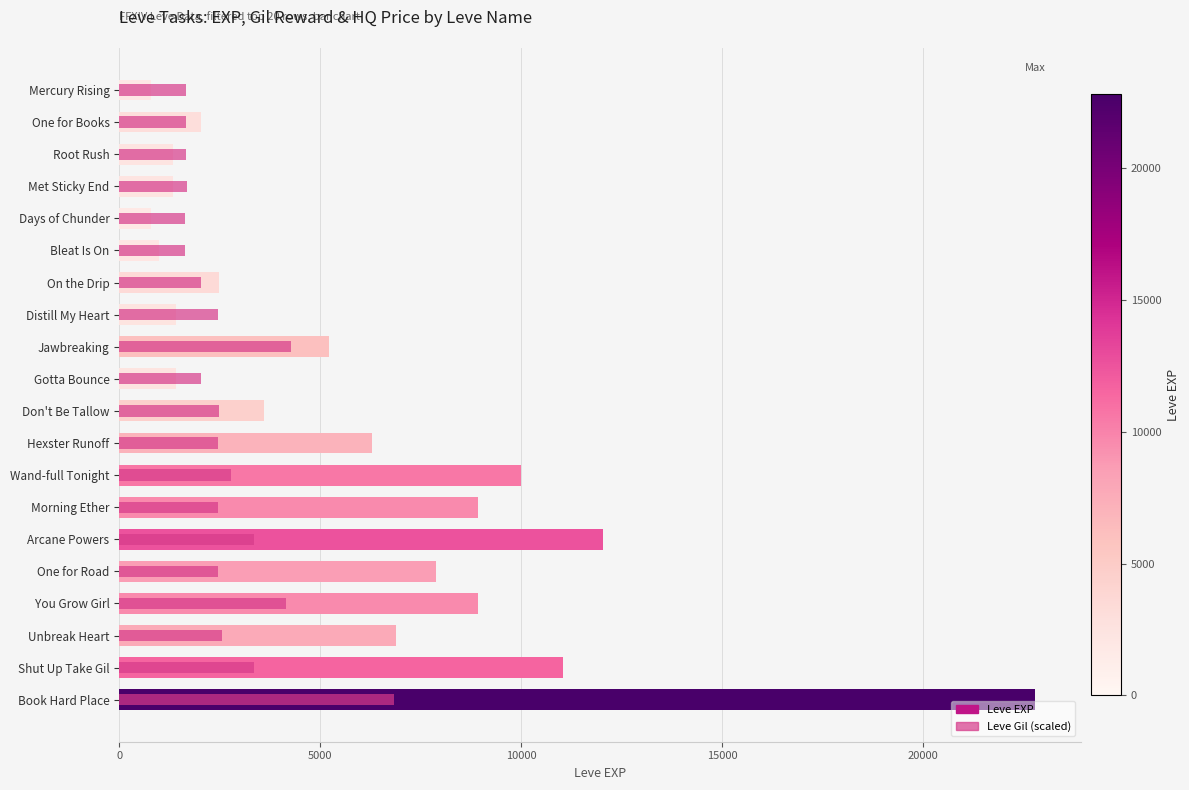

What are all the series names shown in the legend?

Leve EXP, Leve Gil (scaled)